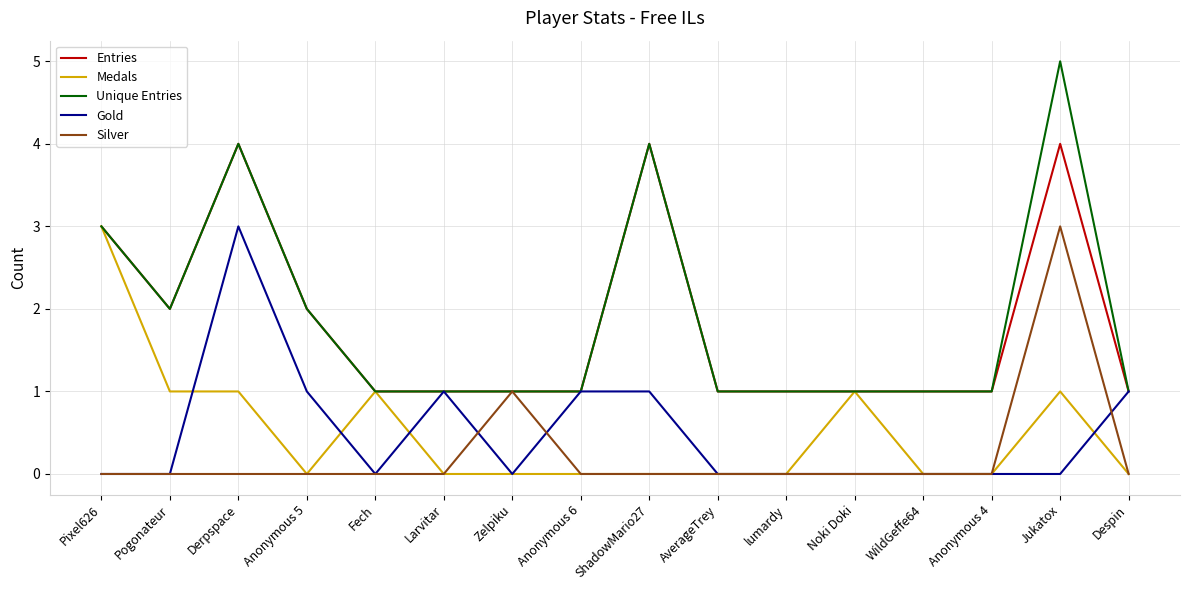

How many lines are shown in the chart?

5